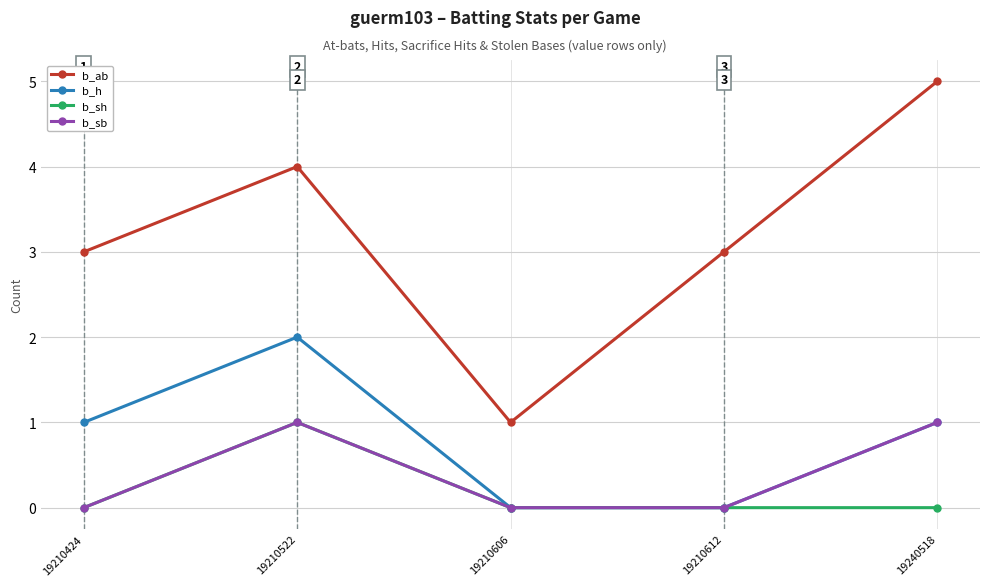

What are all the series names shown in the legend?

b_ab, b_h, b_sh, b_sb